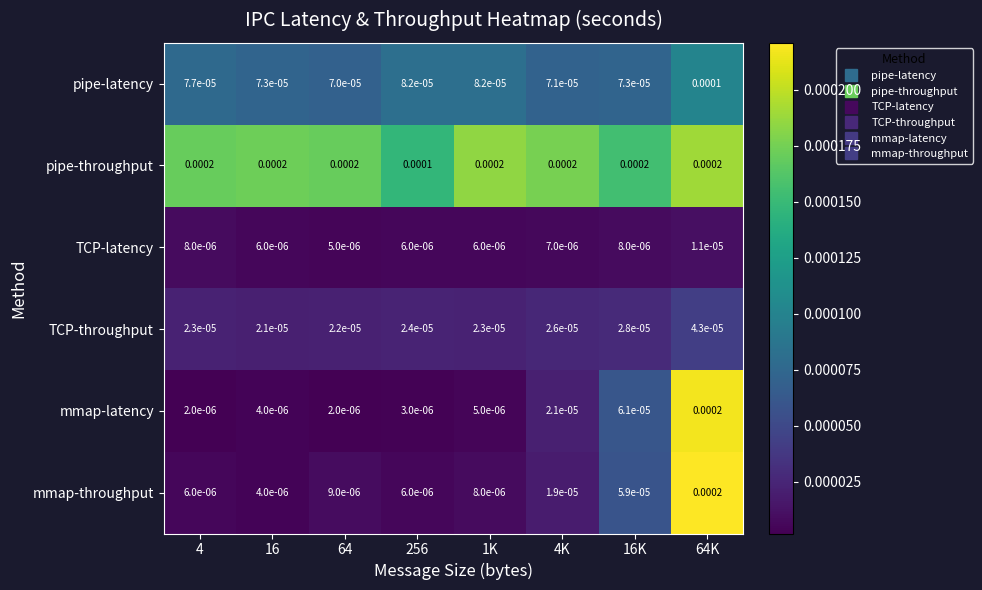

Which series has the widest spread of values?

mmap-latency